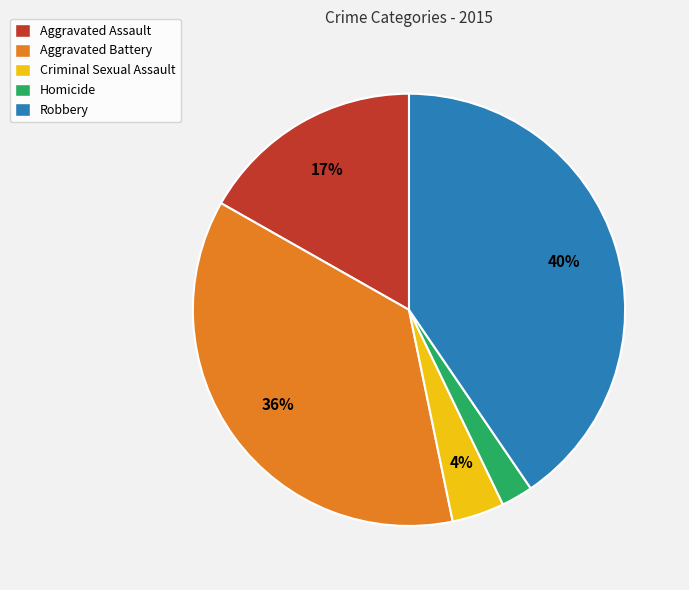

To the nearest percent, what is the average slice percentage?

20%